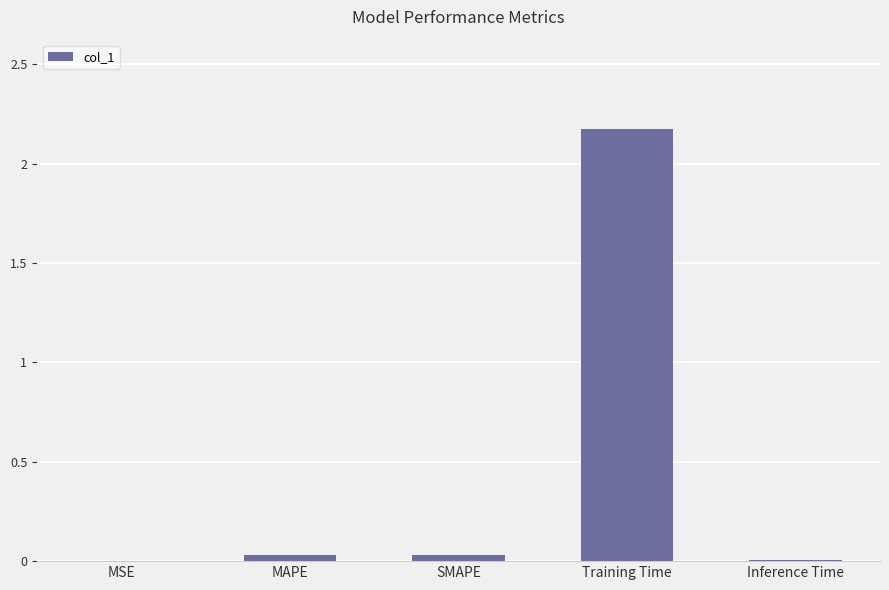

Are the bars horizontal?

No